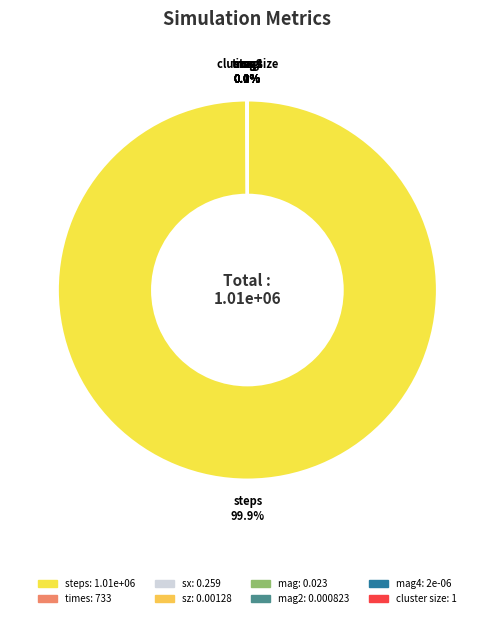

Rank the categories by value from lowest to highest.

mag4, mag2, sz, mag, sx, cluster size, times, steps